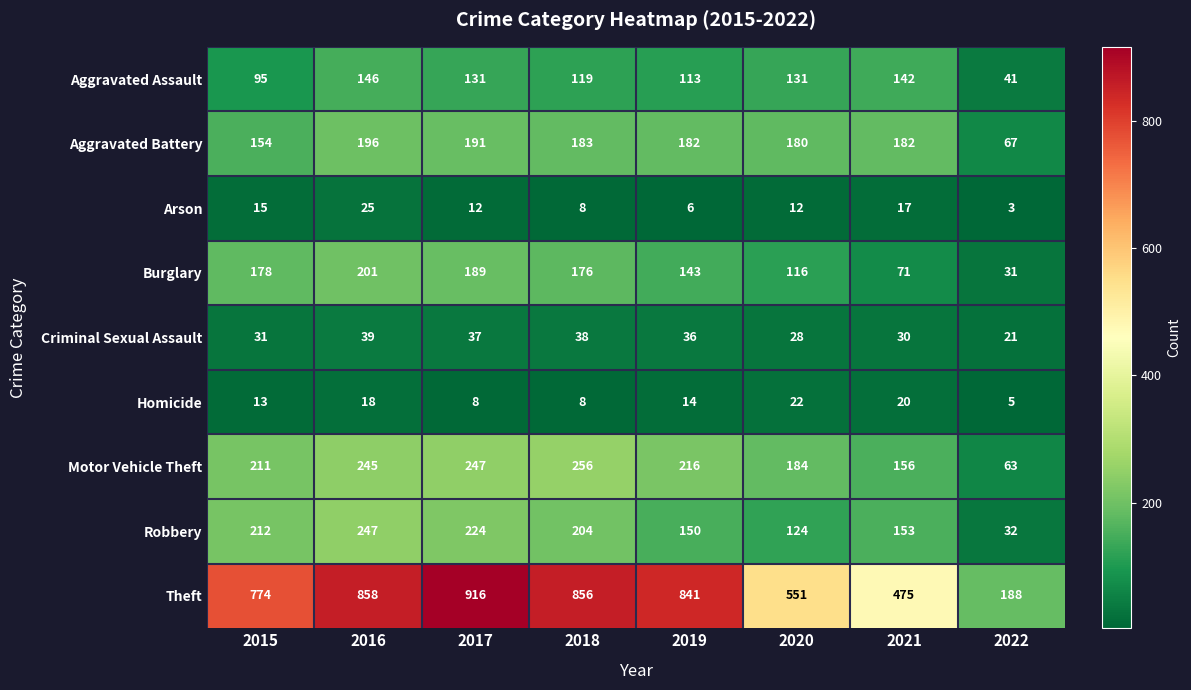

What is the sum of the Aggravated Battery values at 2020 and 2021?

362